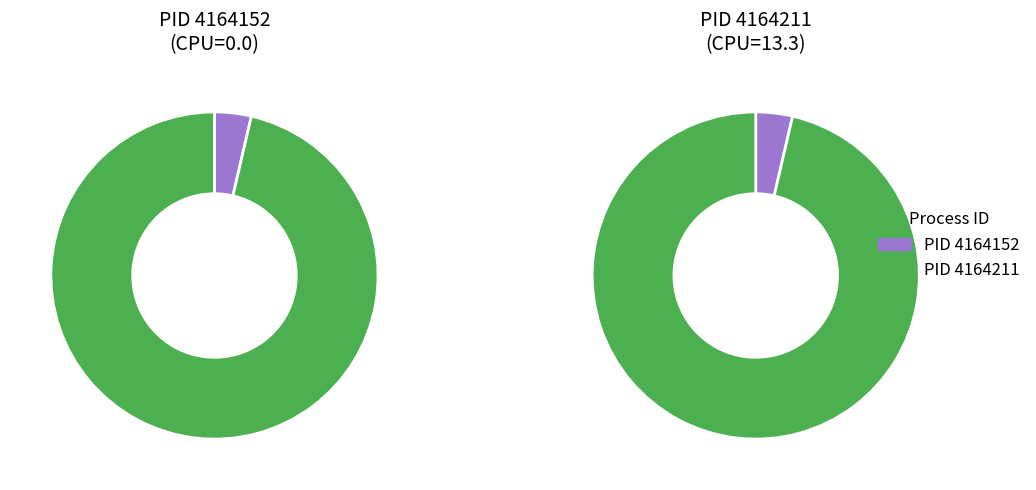

What is the majority slice?

4164211